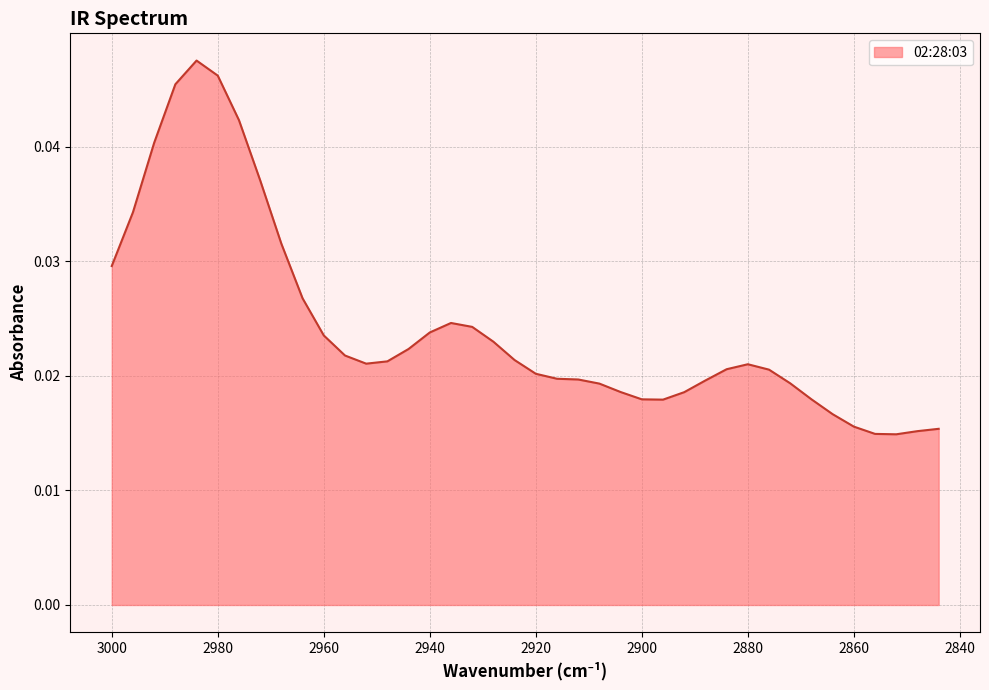

What is the sum of all values?

1.0